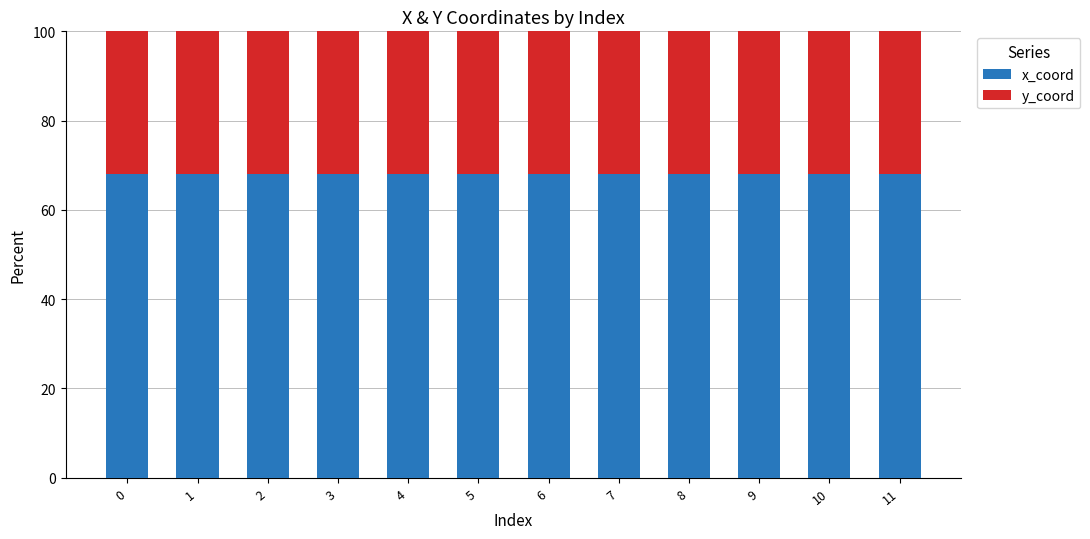

What are all the series names shown in the legend?

x_coord, y_coord